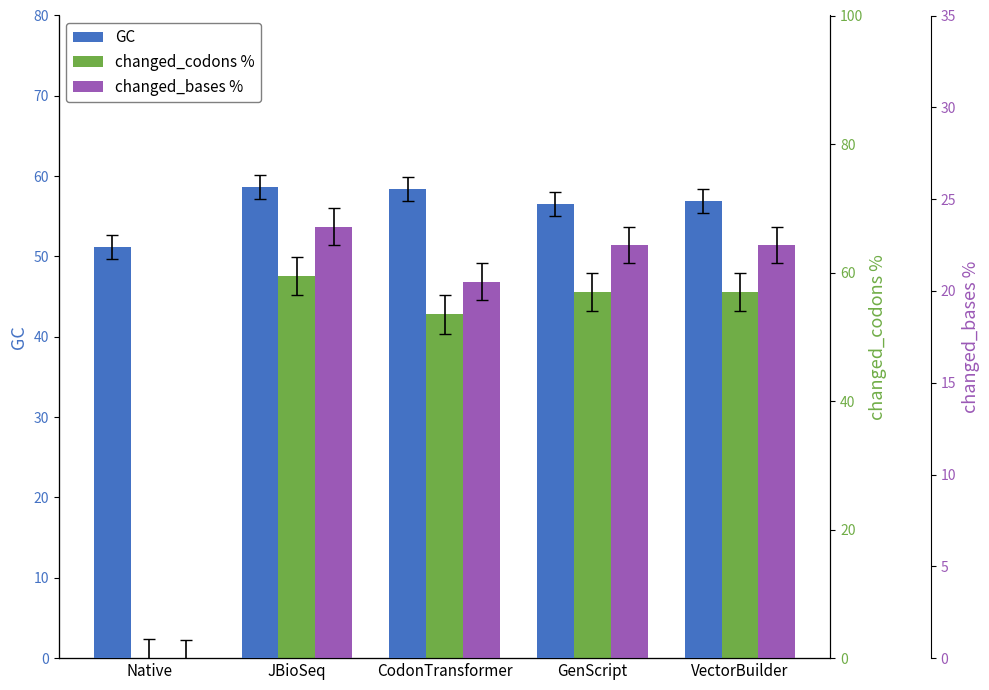

List the labels in order of changed_bases % value, largest first.

JBioSeq, GenScript, VectorBuilder, CodonTransformer, Native